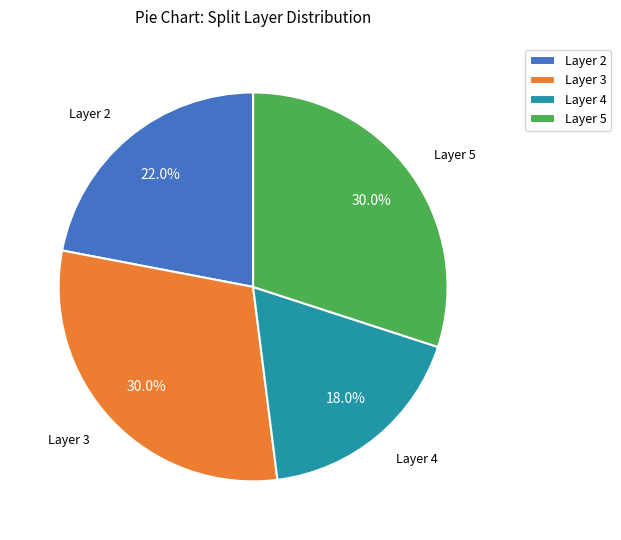

Approximately how many times larger is the value at Layer 2 compared to Layer 3?

0.7